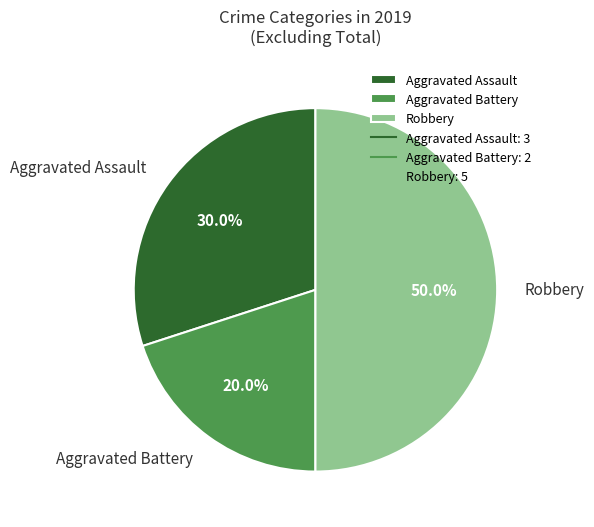

Rank the categories by value from lowest to highest.

Aggravated Battery, Aggravated Assault, Robbery